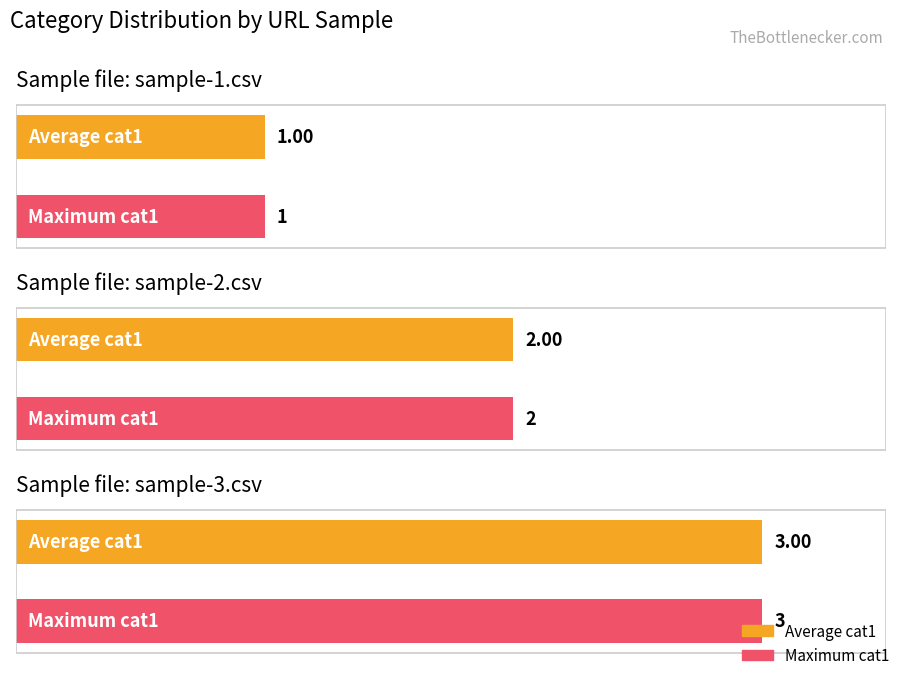

What is the value of the 8th bar from the left?

3